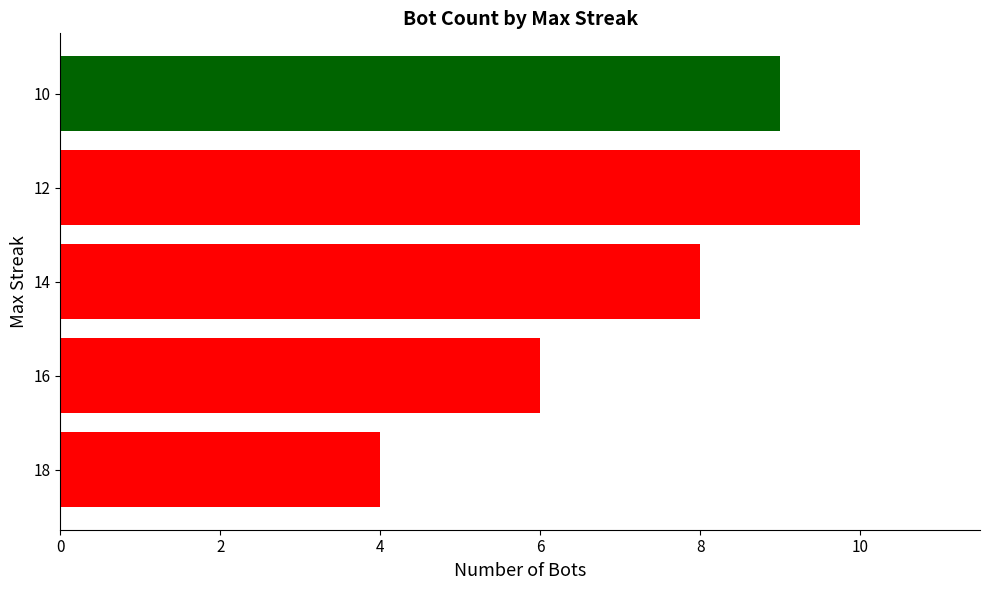

Reading top to bottom, what are all the values shown in this chart?

9	10	8	6	4